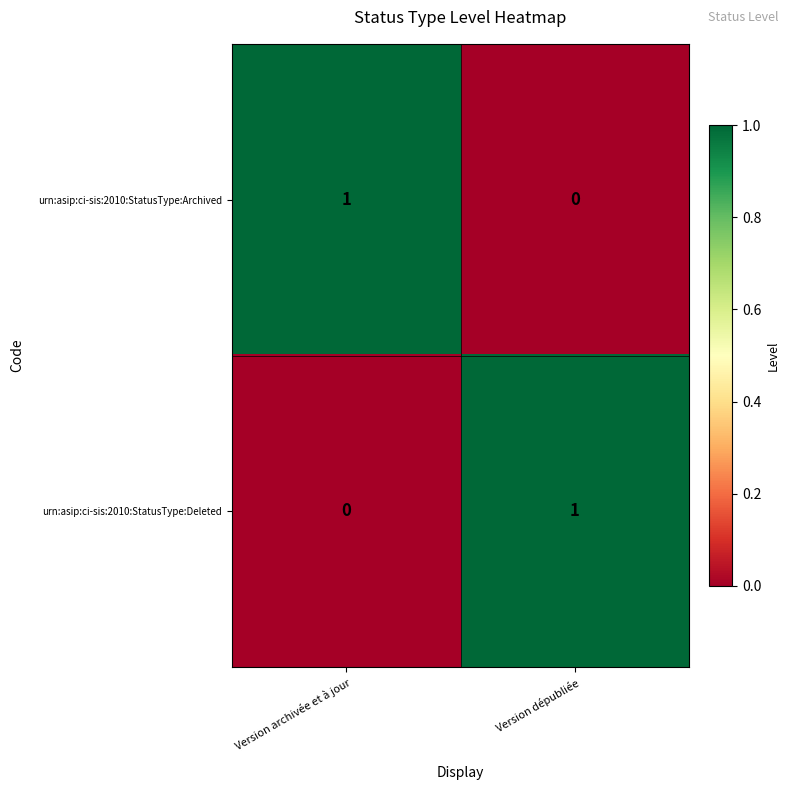

At which label is urn:asip:ci-sis:2010:StatusType:Deleted closest to 0?

Version archivée et à jour